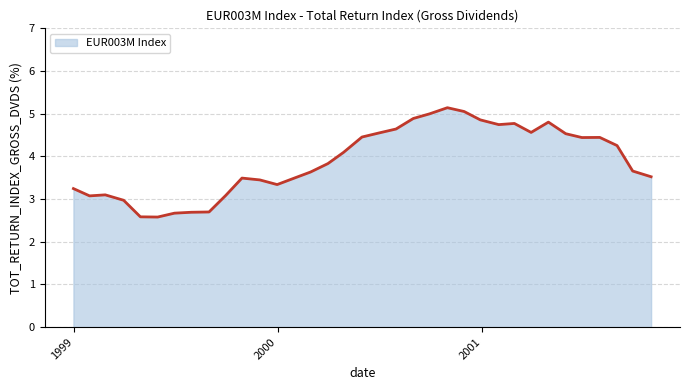

True or false: there are more than 1 points higher than both neighbors.

True